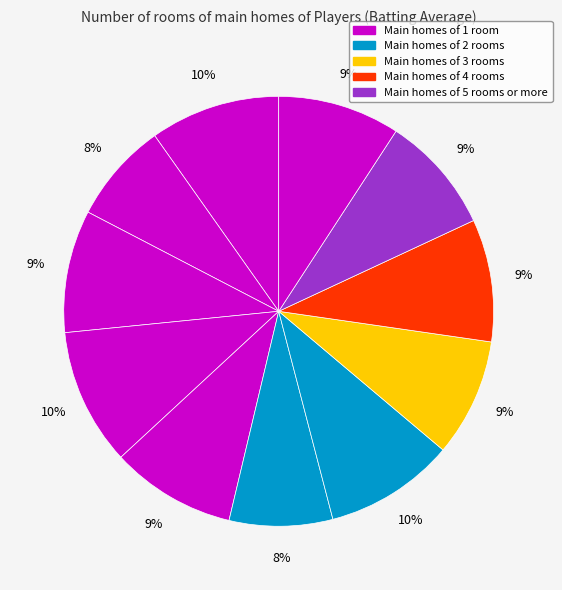

How many slices are in this pie chart?

11